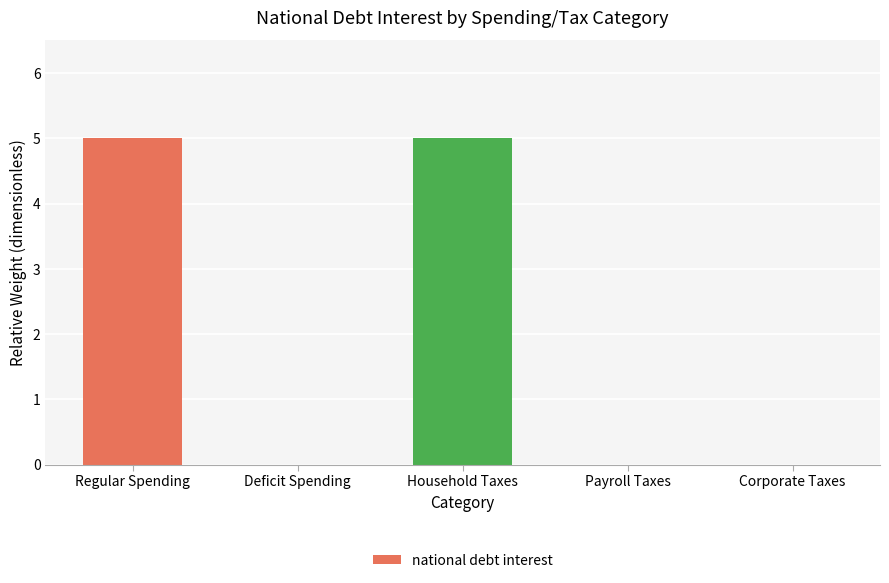

What value does the data have at Regular Spending?

5